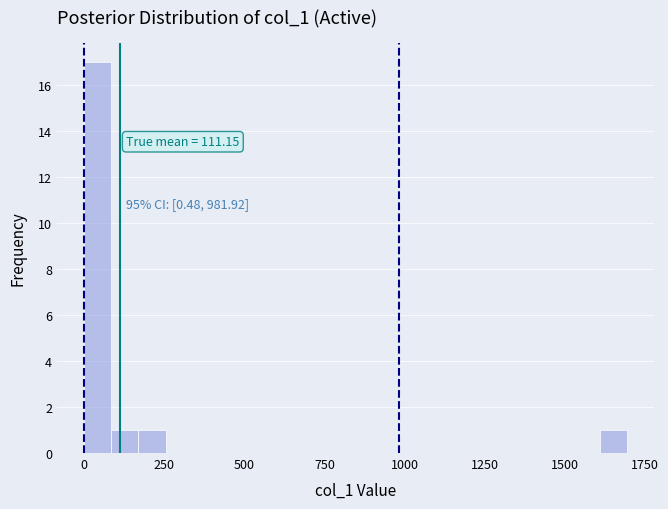

Read against the x-axis, roughly where is the centre of the tallest bar?

50